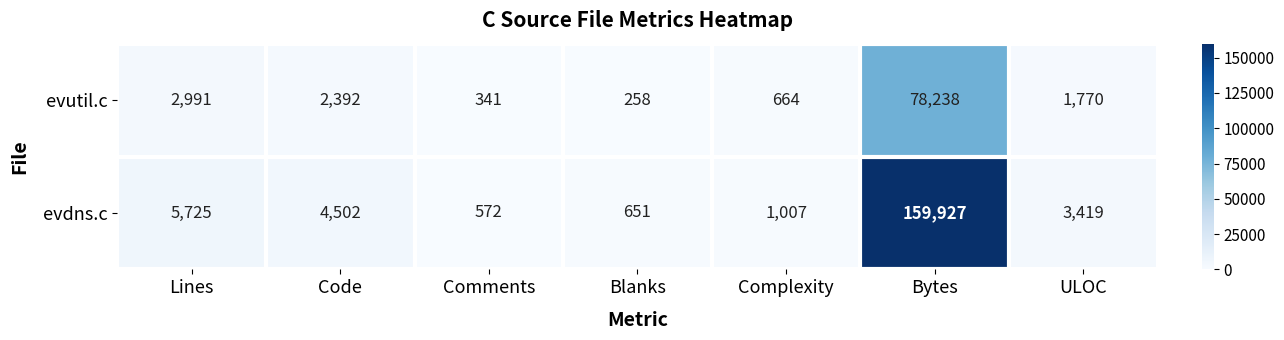

What is the difference between the highest and lowest values at Code?

2110